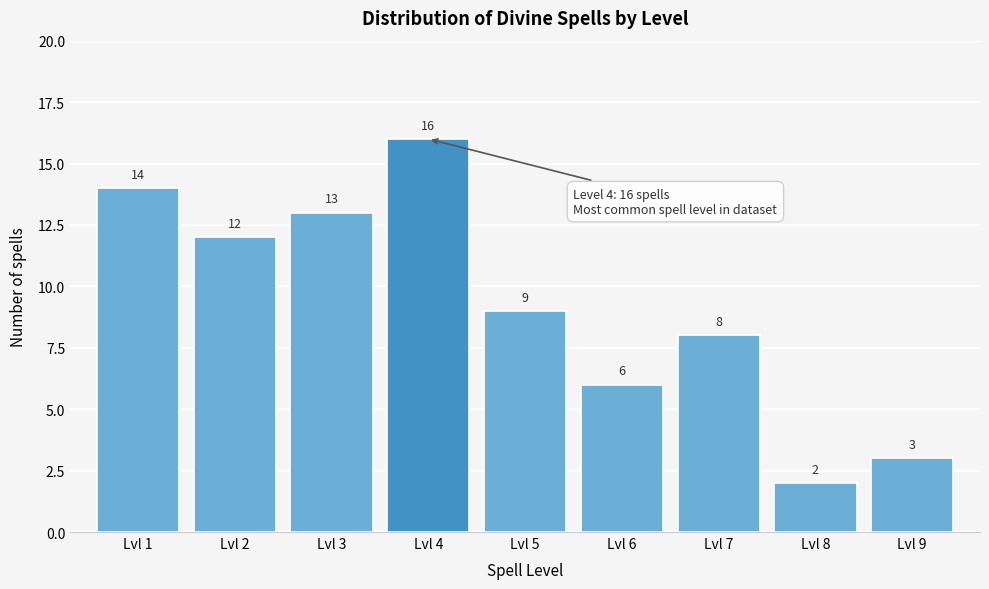

Reading left to right, what are all the values shown in this chart?

14	12	13	16	9	6	8	2	3